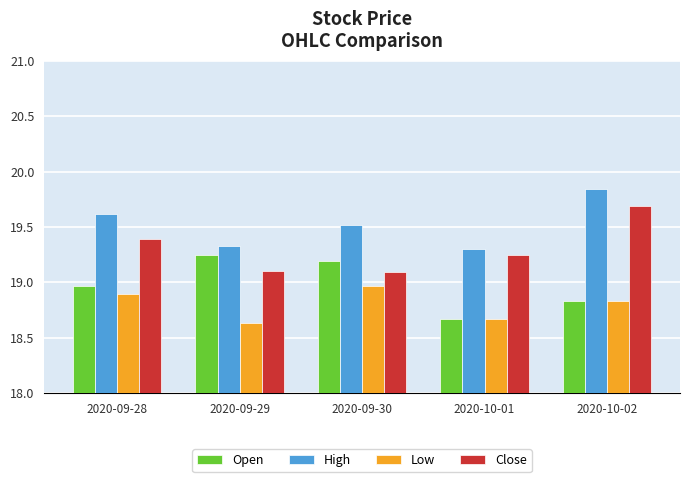

At how many categories does at least one series exceed 18?

5